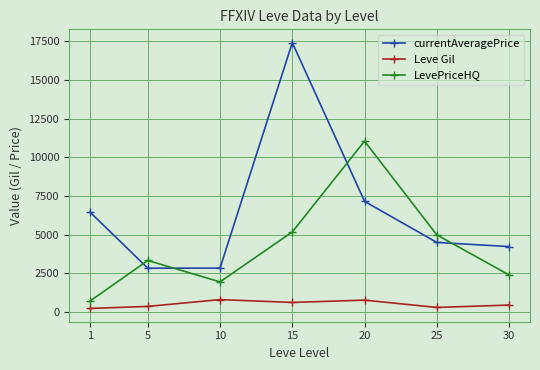

The value of LevePriceHQ at 30 is 2400.0. True or false?

True